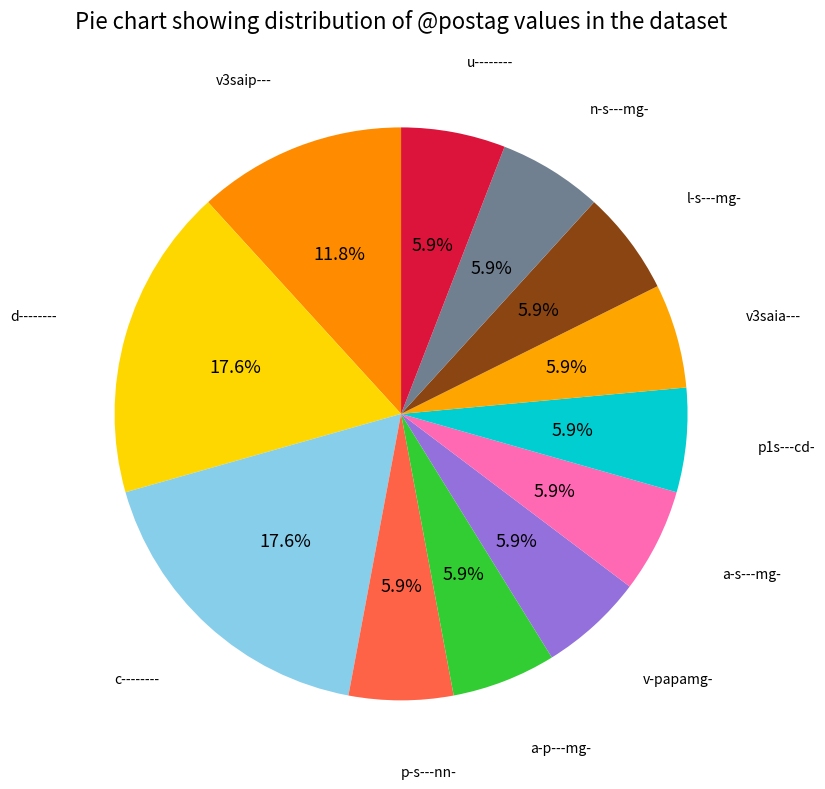

To the nearest percent, what is the average slice percentage?

8%